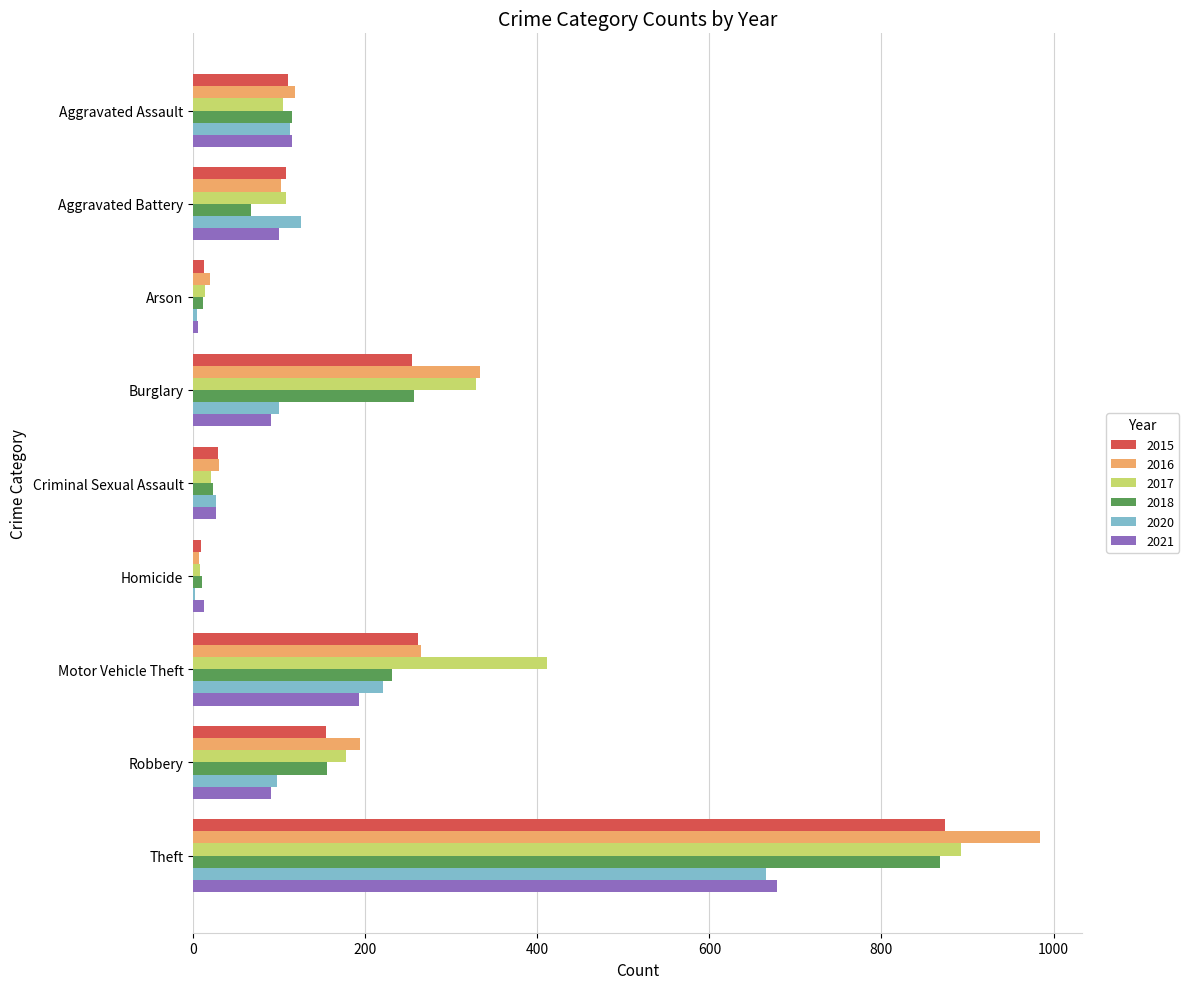

What is the sum of all 2015 values?

1812